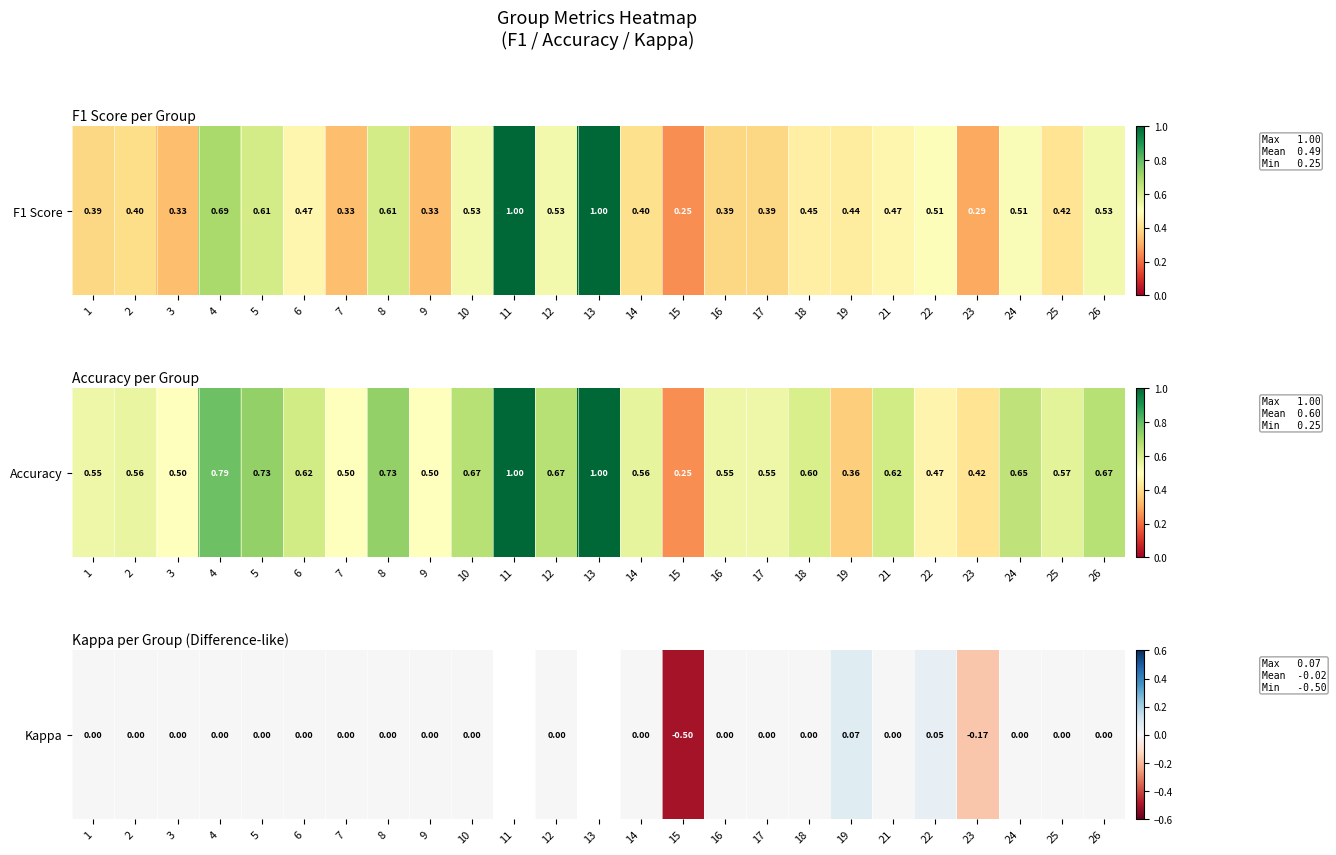

What is the minimum value shown in the chart?

-0.5